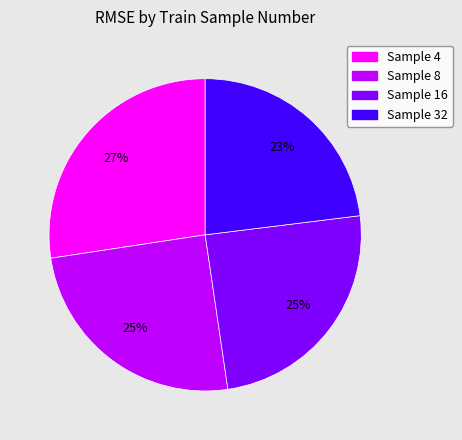

To the nearest percent, what is the difference between the largest and smallest slice percentages?

4%